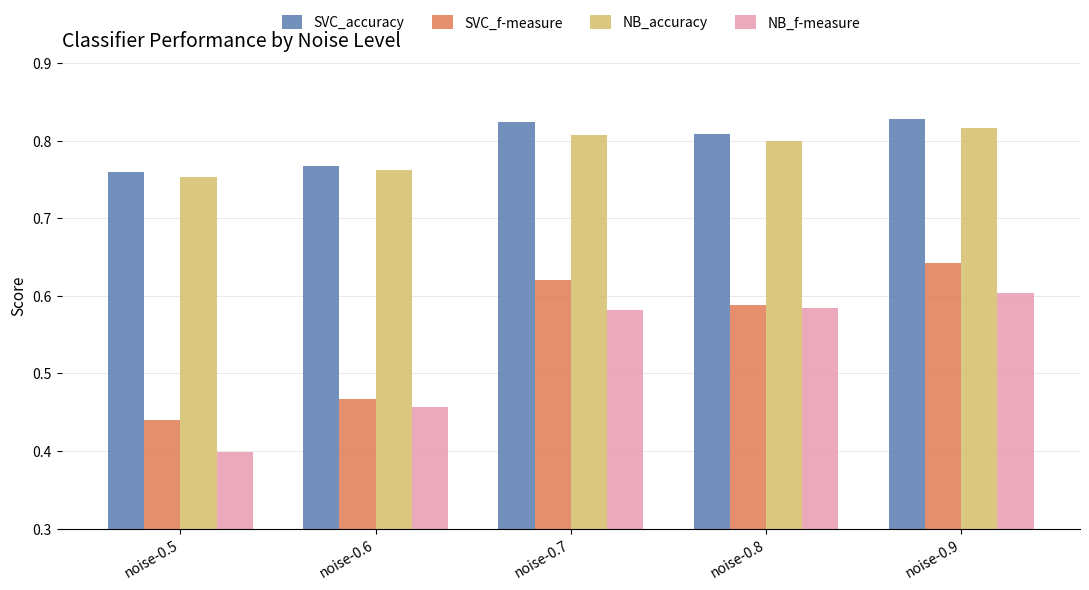

What is the difference between the maximum and second lowest values in the NB_accuracy series?

0.1